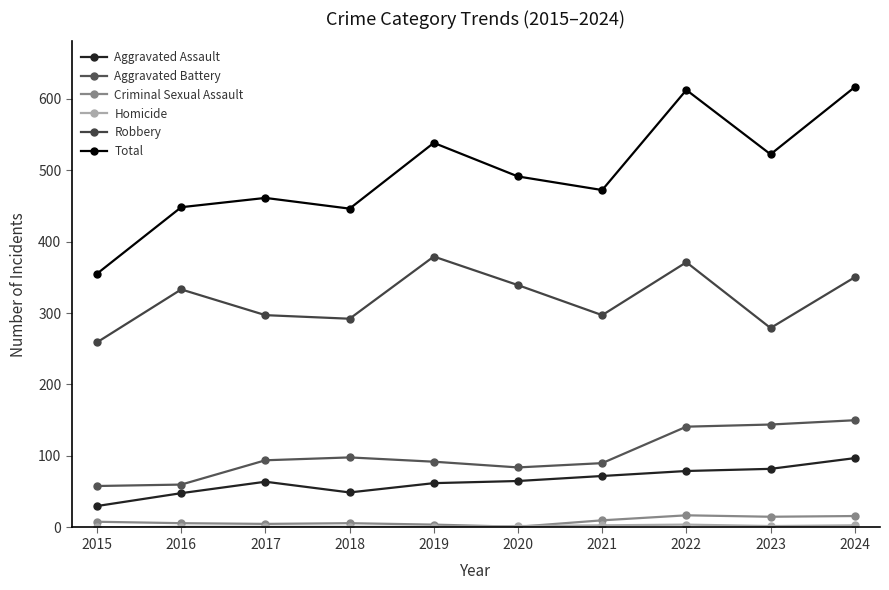

How many data points in Aggravated Battery are less than 94?

5